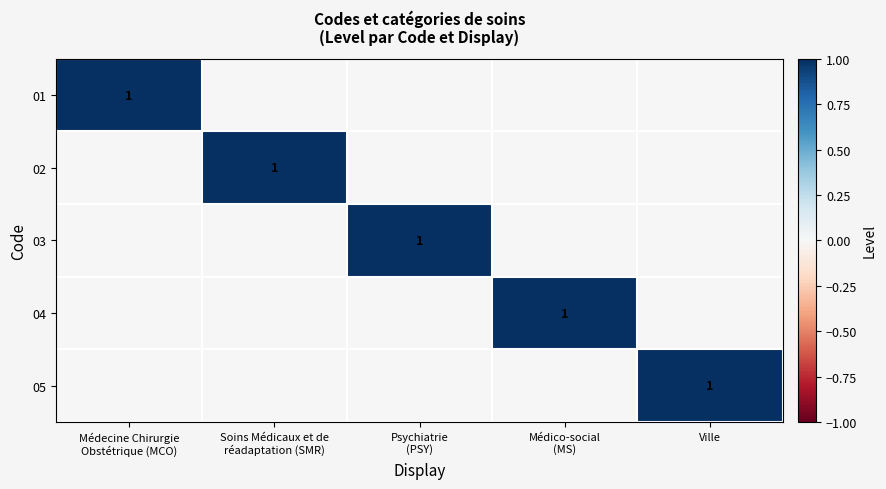

At Médico-social (MS), list the series in order from largest to smallest.

04, 01, 02, 03, 05